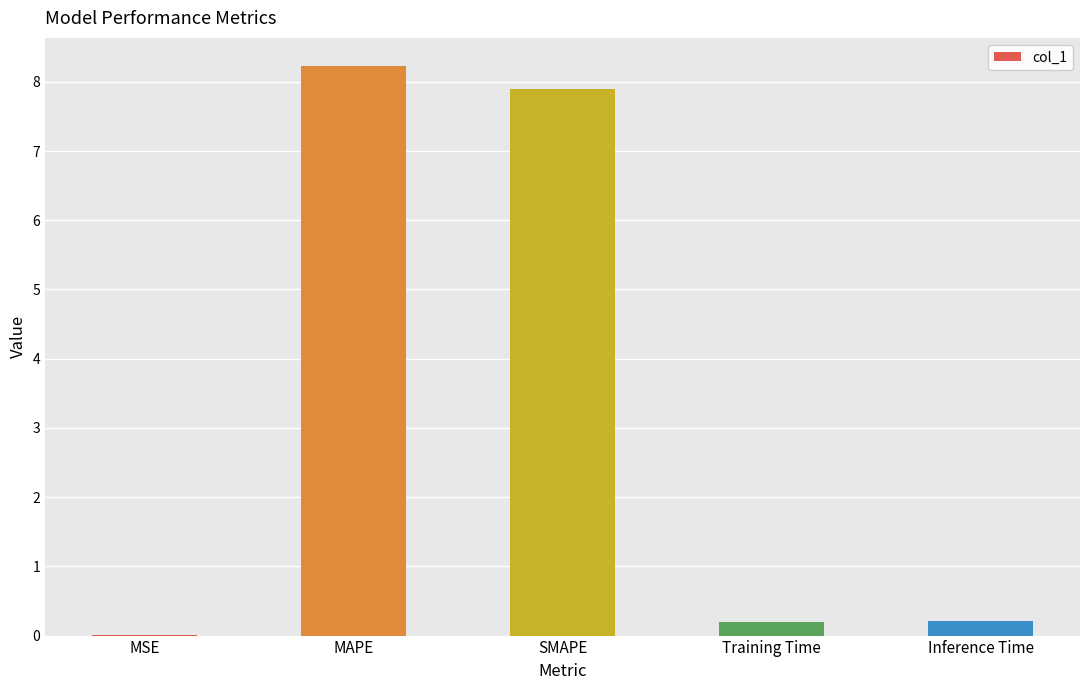

At which category does the chart reach its peak across all series?

MAPE